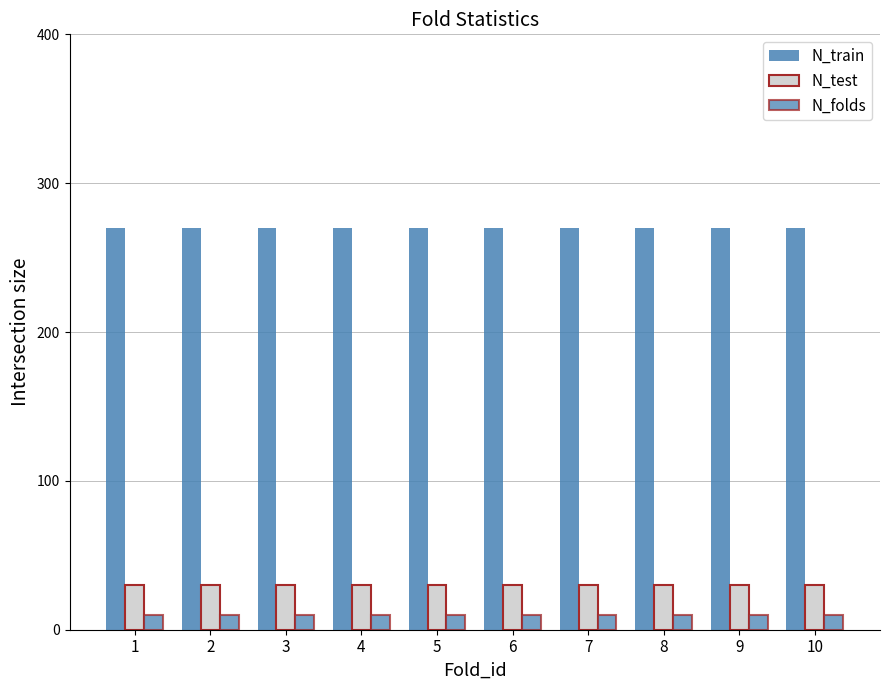

What is the sum of all N_test values?

300